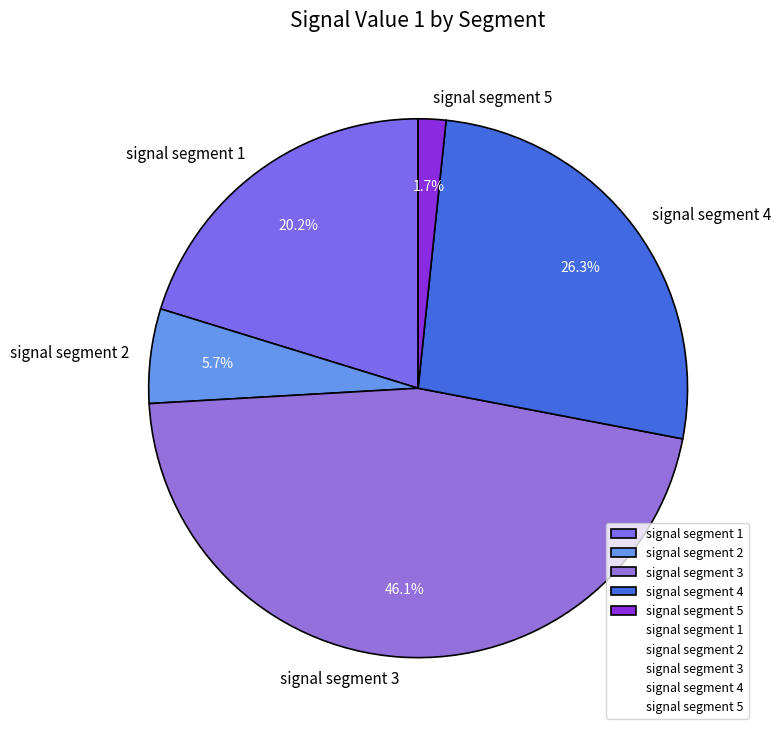

The signal segment 3 slice represents 46% of the pie. True or false?

True